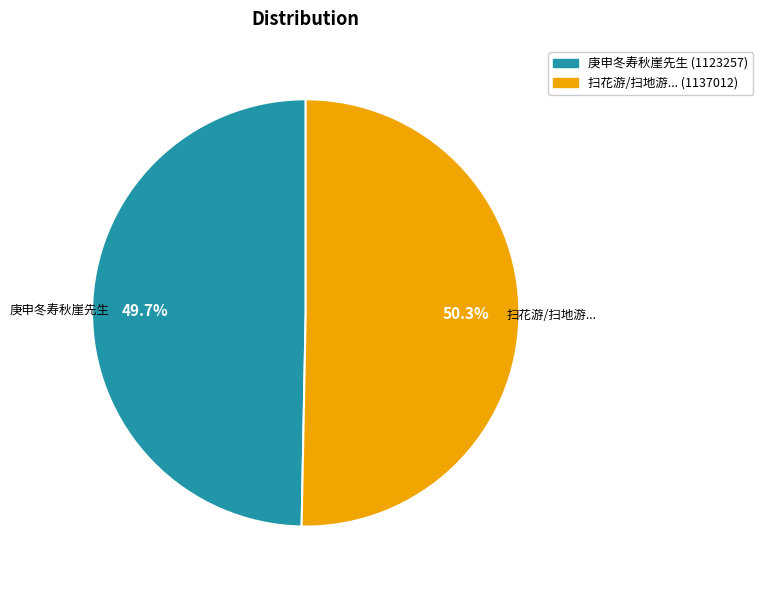

Is there any slice that represents more than half of the pie?

Yes